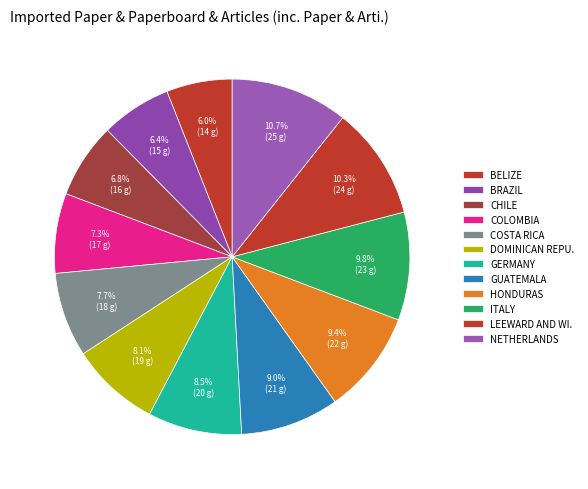

Count the number of slices in the pie.

12